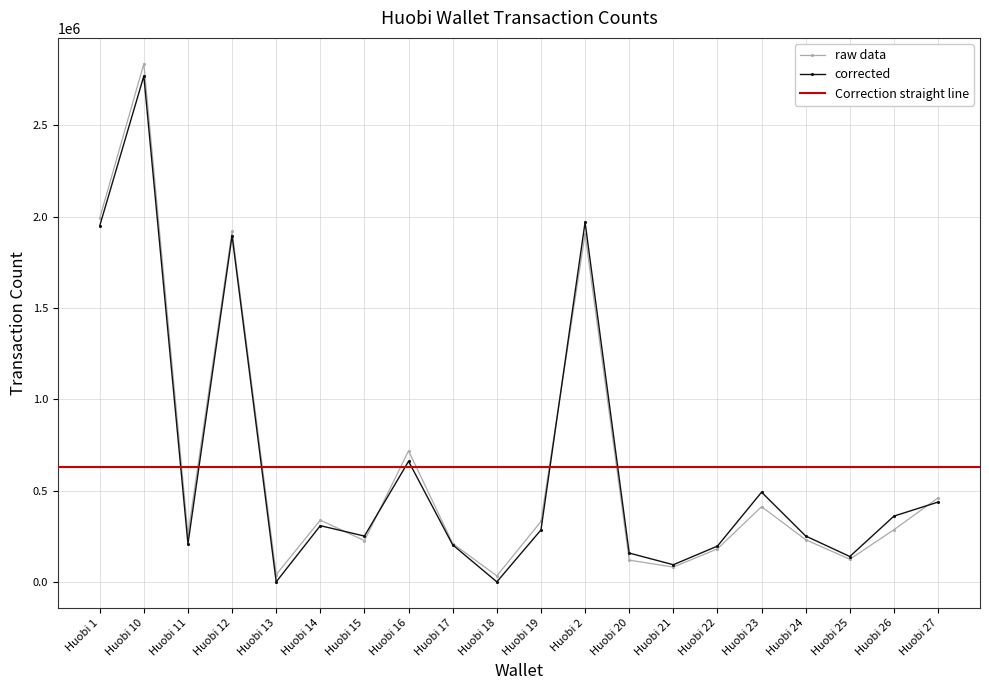

Reading right to left, transcribe all the data shown in this chart.

Huobi 27=437039	Huobi 26=360235	Huobi 25=138968	Huobi 24=251074	Huobi 23=491279	Huobi 22=195981	Huobi 21=93850	Huobi 20=157892	Huobi 2=1969538	Huobi 19=284434	Huobi 18=46	Huobi 17=202655	Huobi 16=660407	Huobi 15=250862	Huobi 14=307803	Huobi 13=92	Huobi 12=1895735	Huobi 11=208720	Huobi 10=2770746	Huobi 1=1949457